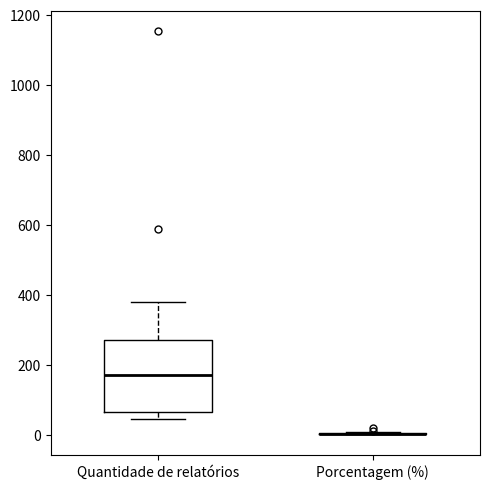

Which box is the tallest, from its lower edge to its upper edge?

Quantidade de relatórios